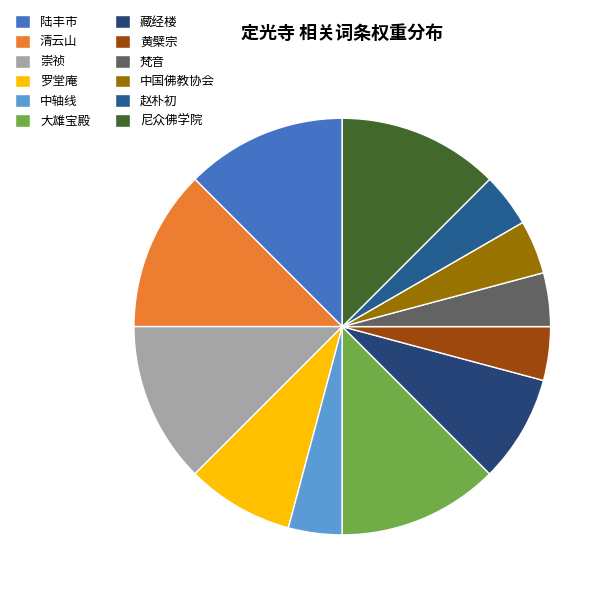

How many segments does this pie chart have?

12